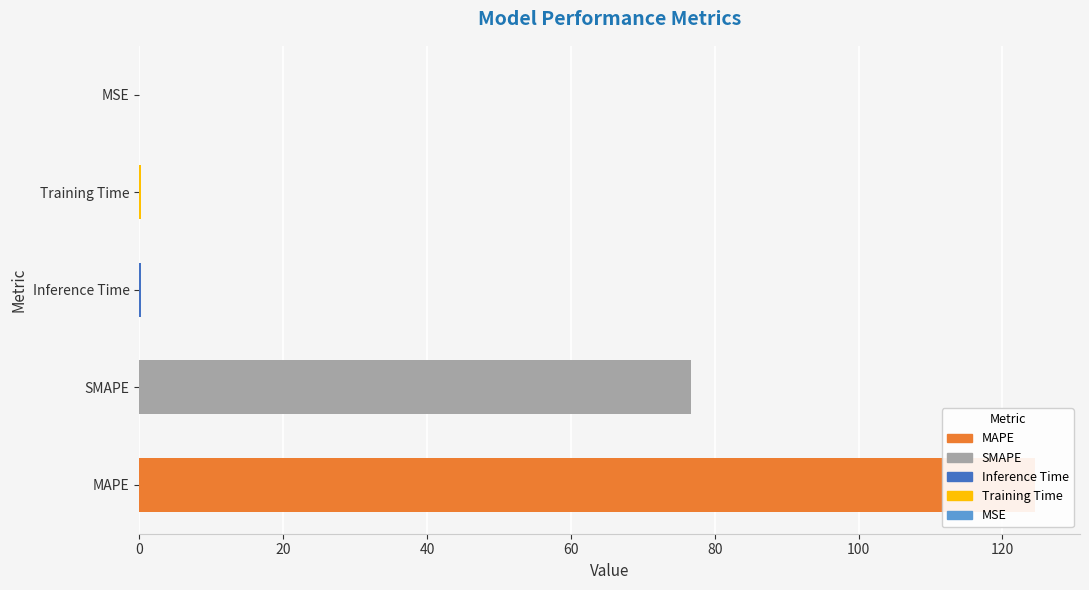

List the labels in order of value, smallest first.

MSE, Training Time, Inference Time, SMAPE, MAPE